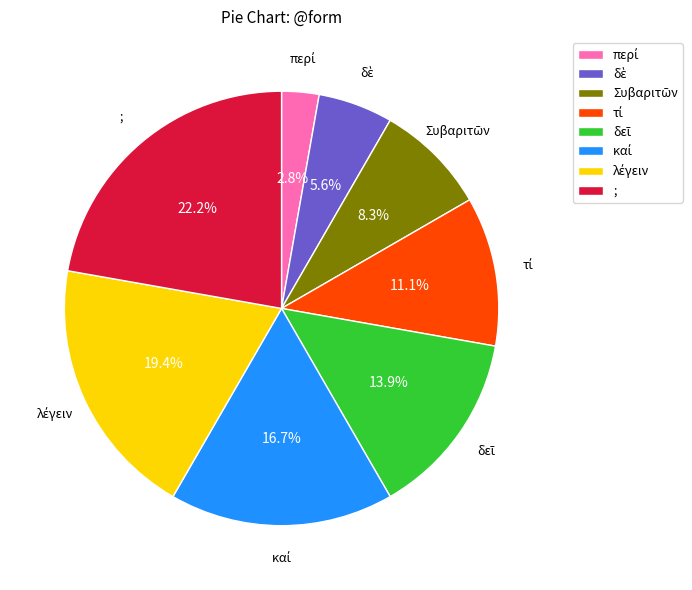

Which slice is the largest?

;